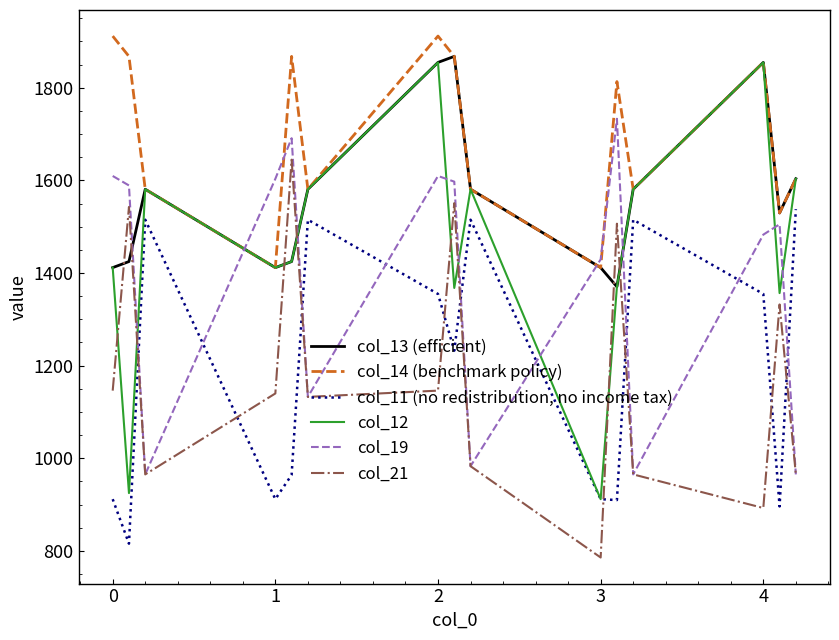

What is the minimum value for col_12?

911.7